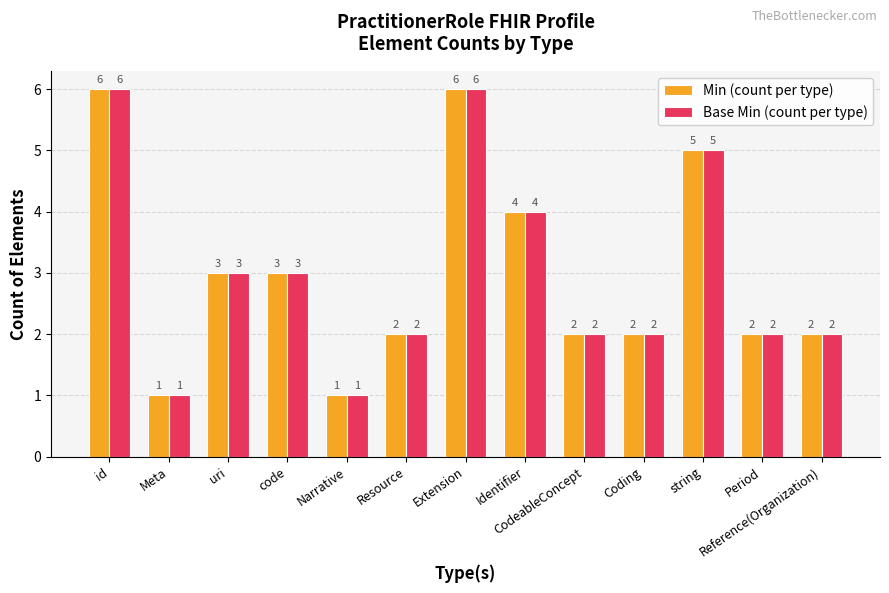

What is the label of the 12th bar from the right?

Meta